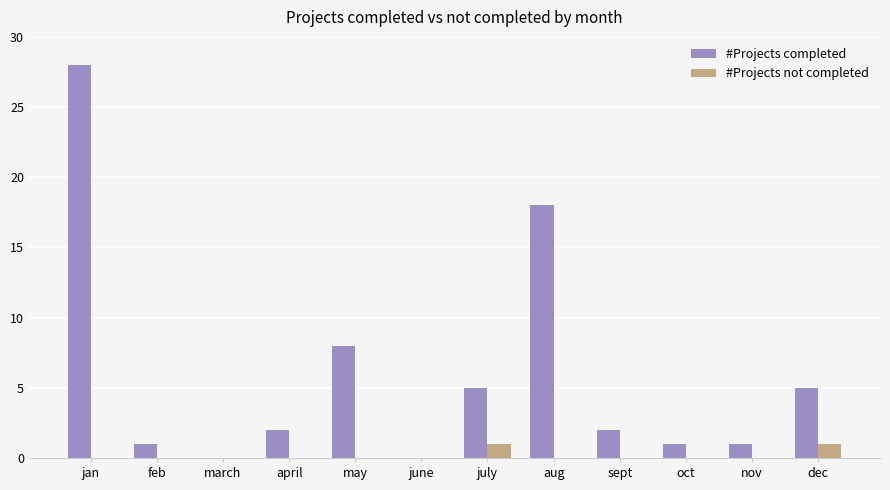

Which series has the largest total across all categories?

#Projects completed